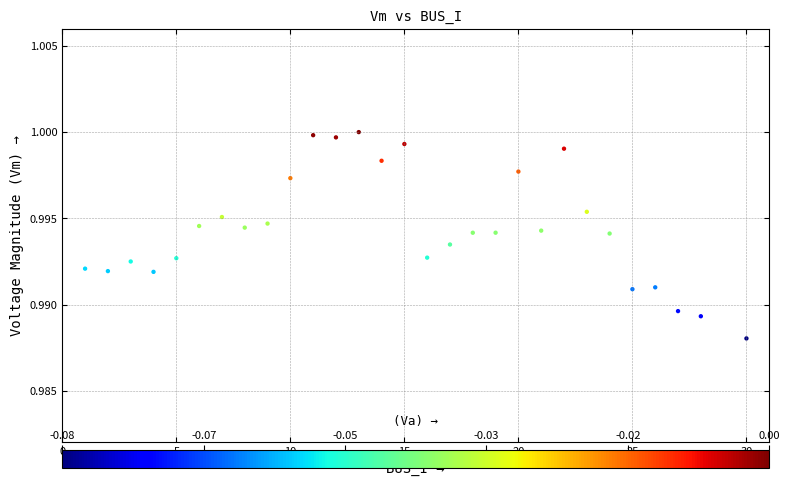

What is the range of X values (max minus min)?

29.0